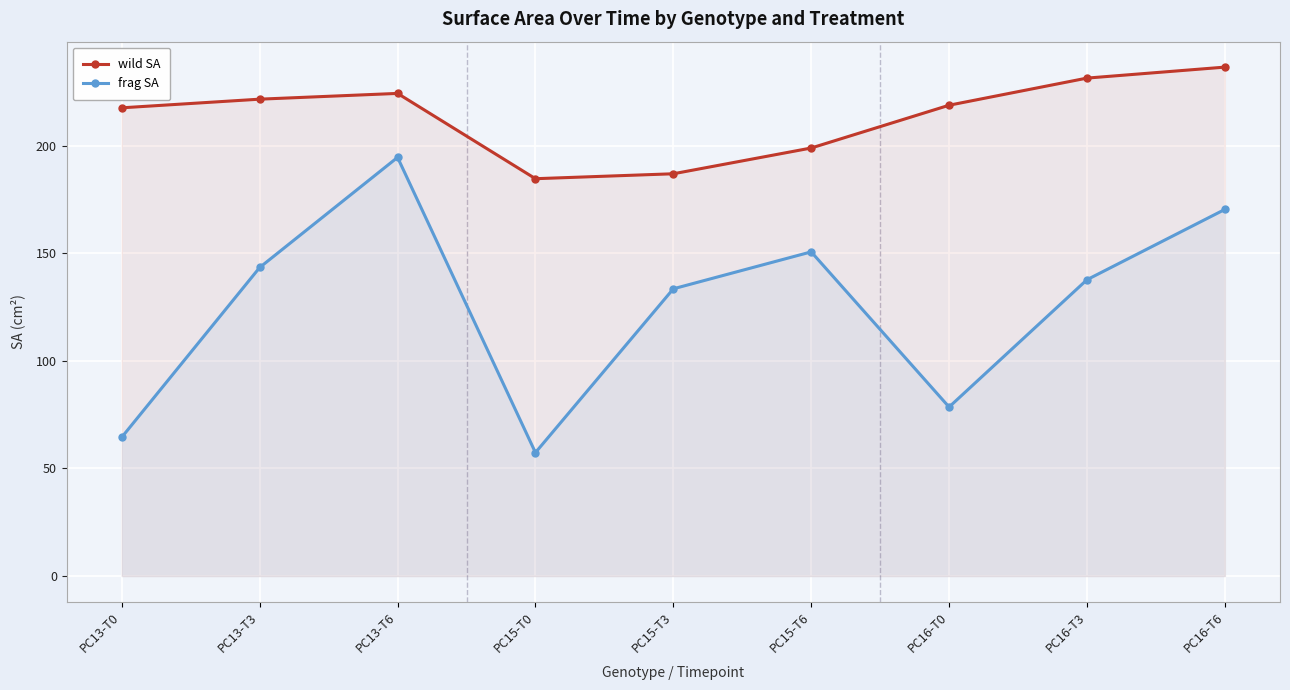

Which has a higher value, PC13-T6 or PC16-T0?

PC13-T6